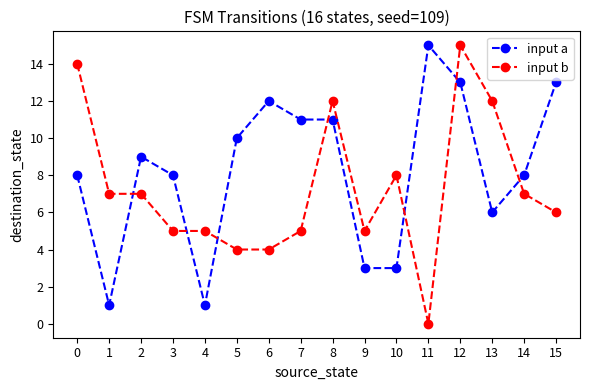

What is the value of the input a point at the 1st from the left?

8